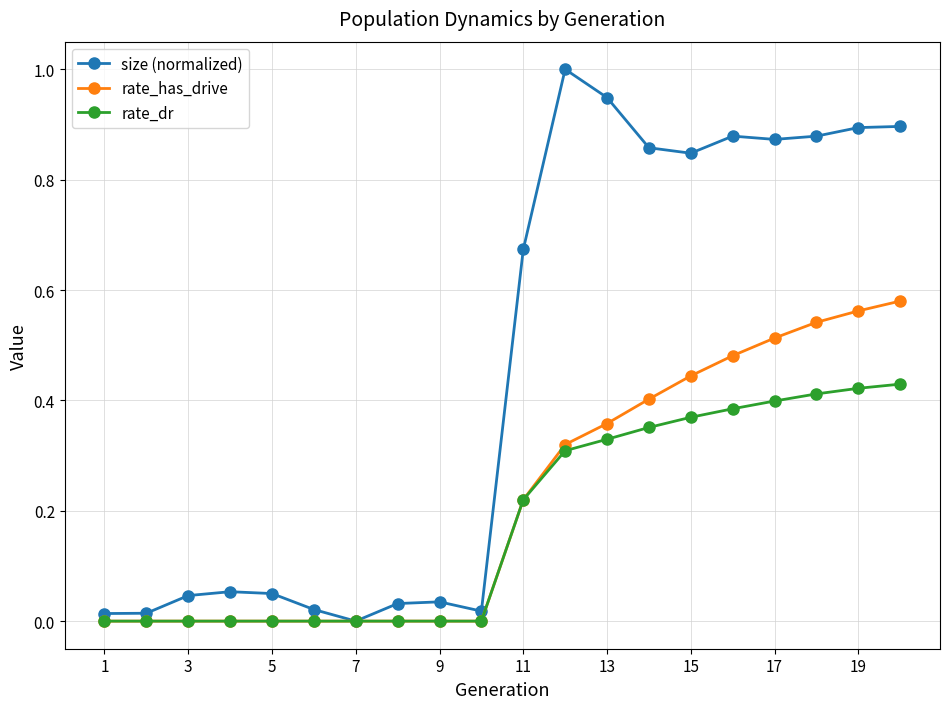

Which series has the widest spread of values?

size (normalized)